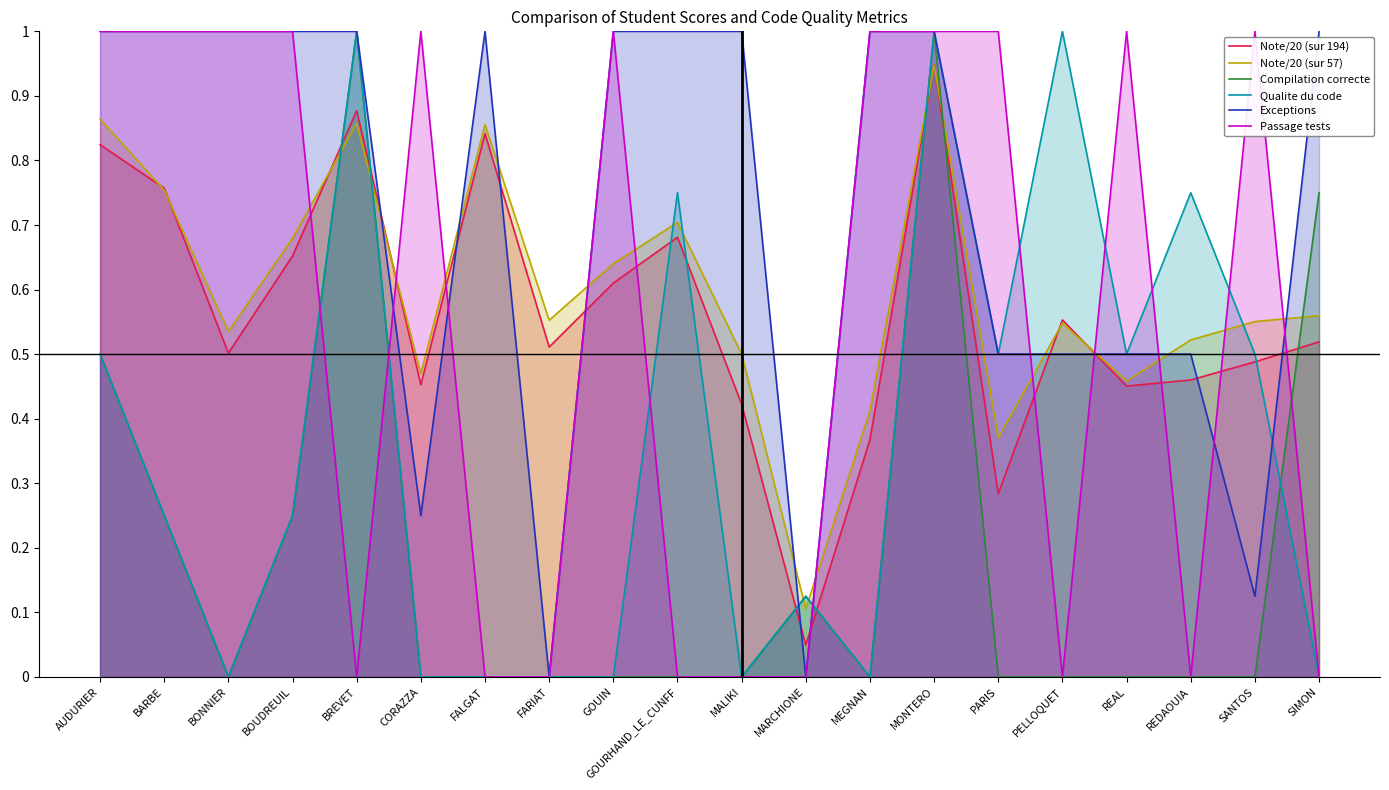

Reading left to right, transcribe all the data shown in this chart.

Note/20 (sur 194): 0.8	0.8	0.5	0.7	0.9	0.5	0.8	0.5	0.6	0.7	0.4	0.0	0.4	0.9	0.3	0.6	0.5	0.5	0.5	0.5
Note/20 (sur 57): 0.9	0.8	0.5	0.7	0.9	0.5	0.9	0.6	0.6	0.7	0.5	0.1	0.4	0.9	0.4	0.5	0.5	0.5	0.6	0.6
Compilation correcte: 0.5	0.2	0.0	0.2	1.0	0.0	0.0	0.0	0.0	0.0	0.0	0.1	0.0	1.0	0.0	0.0	0.0	0.0	0.0	0.8
Qualite du code: 0.5	0.2	0.0	0.2	1.0	0.0	0.0	0.0	0.0	0.8	0.0	0.1	0.0	1.0	0.5	1.0	0.5	0.8	0.5	0.0
Exceptions: 1.0	1.0	1.0	1.0	1.0	0.2	1.0	0.0	1.0	1.0	1.0	0.0	1.0	1.0	0.5	0.5	0.5	0.5	0.1	1.0
Passage tests: 1.0	1.0	1.0	1.0	0.0	1.0	0.0	0.0	1.0	0.0	0.0	0.0	1.0	1.0	1.0	0.0	1.0	0.0	1.0	0.0